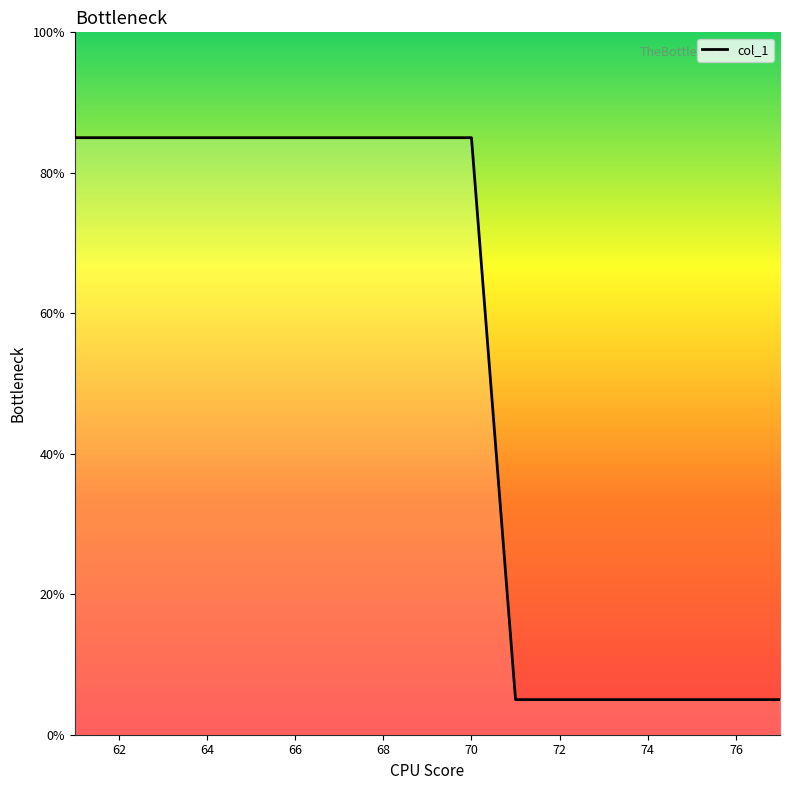

What is the difference between the maximum and minimum values?

80